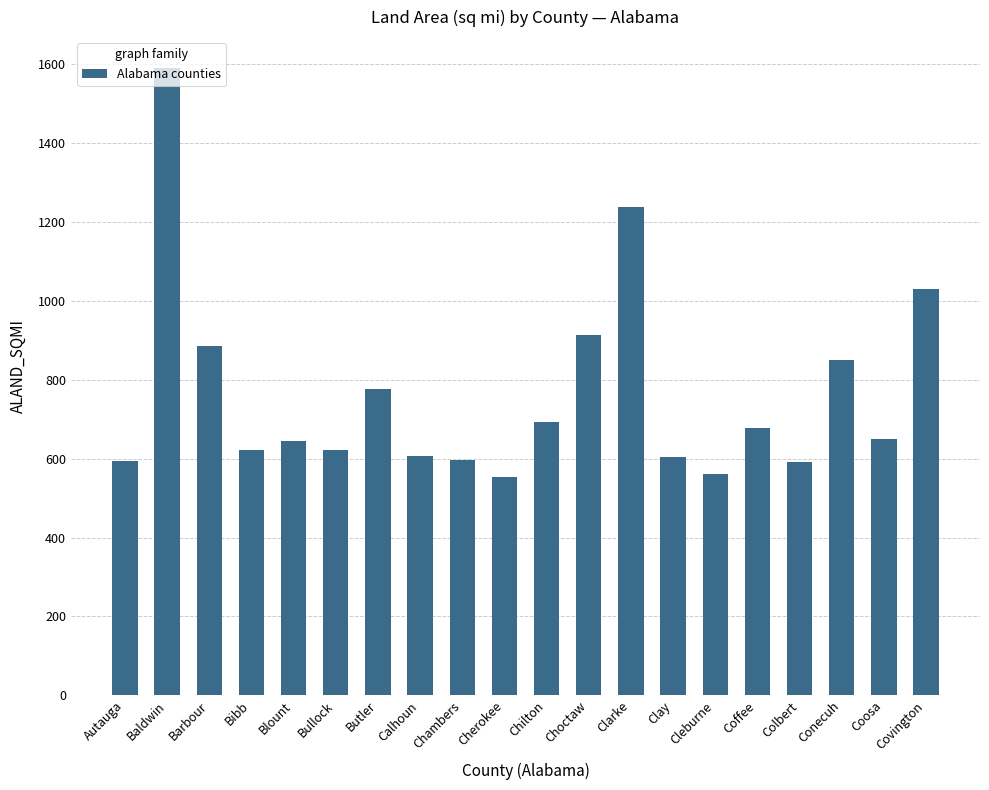

True or false: the data shows 990.4 at Cherokee.

False